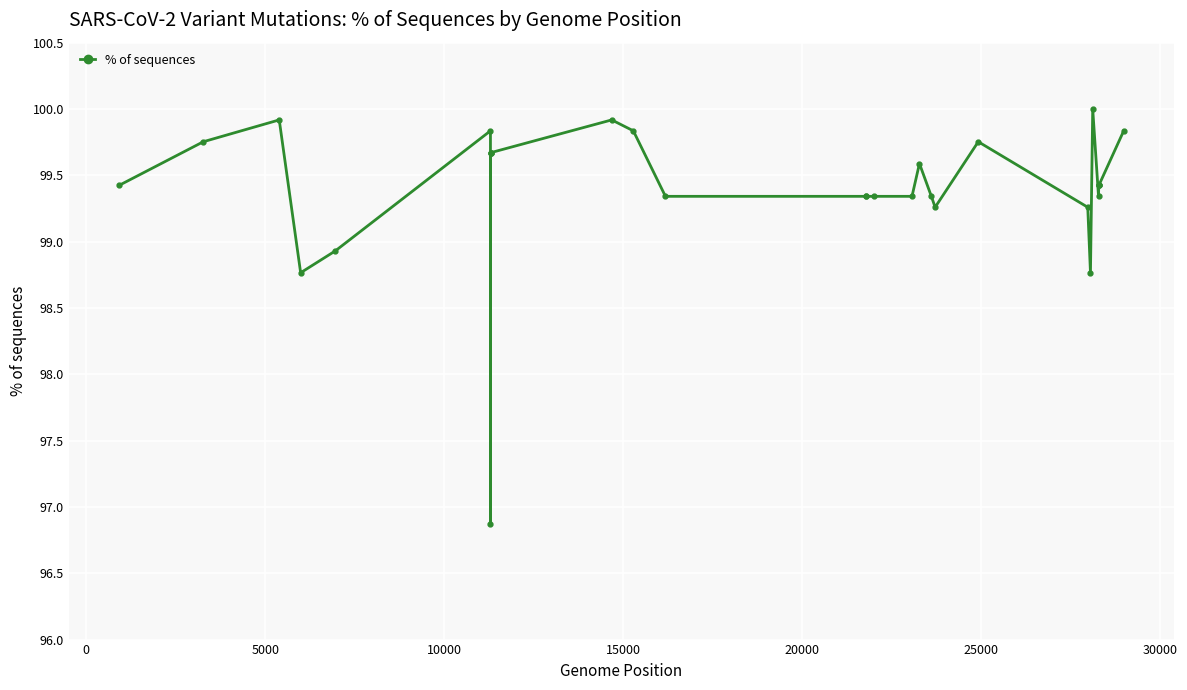

What is the average value?

99.4